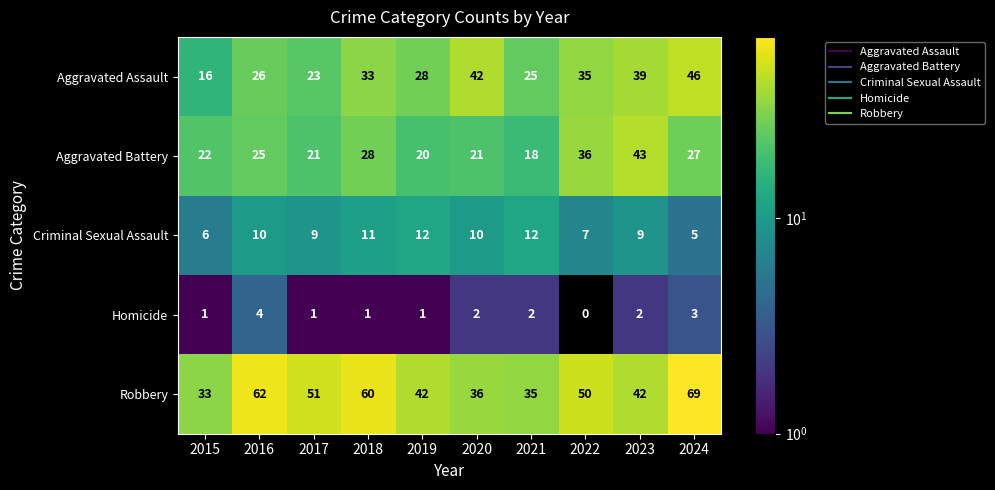

Which series has the widest spread of values?

Robbery